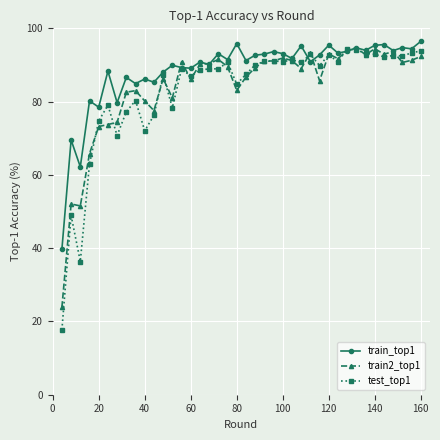

Which series has the largest total across all categories?

train_top1